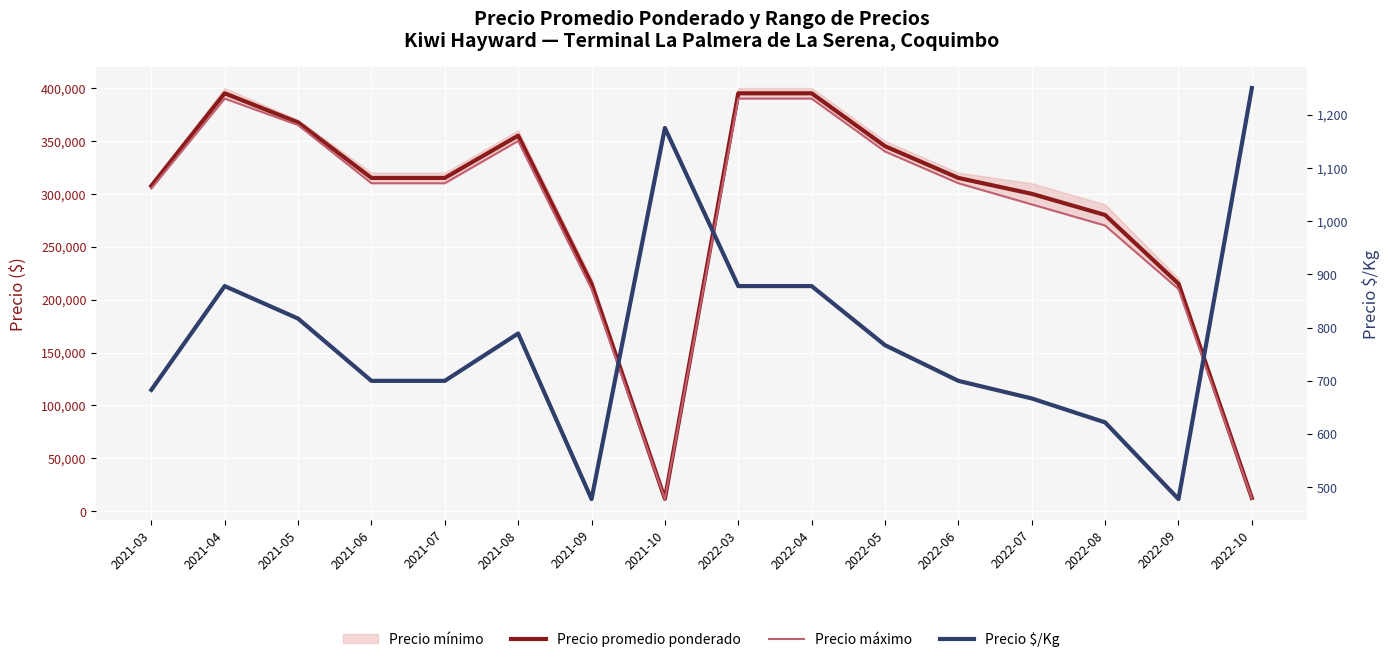

Is the value of Precio máximo at 2021-06 greater than the value of Precio $/Kg at 2022-05?

Yes